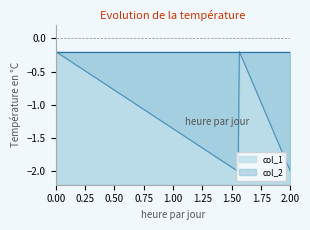

True or false: col_1 has more than 0 interior local peaks.

True